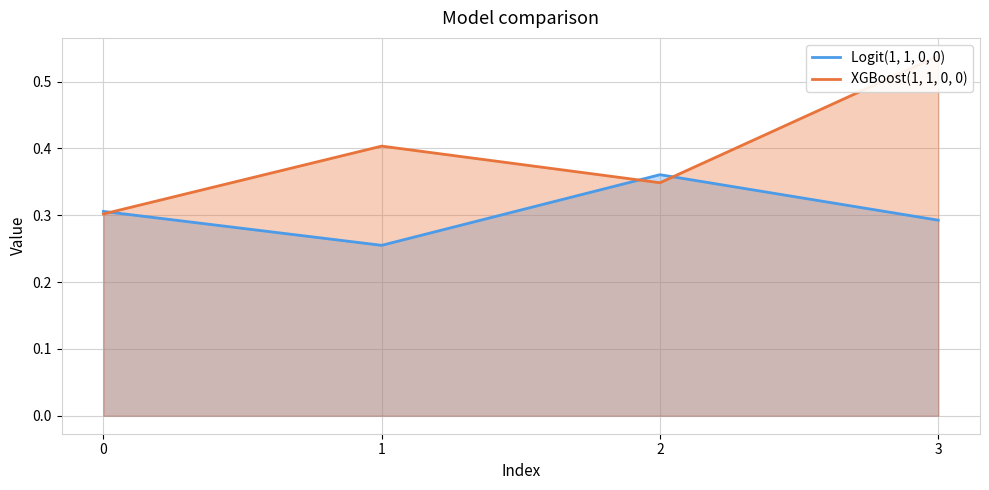

How many Logit(1, 1, 0, 0) values are between 0 and 1?

4